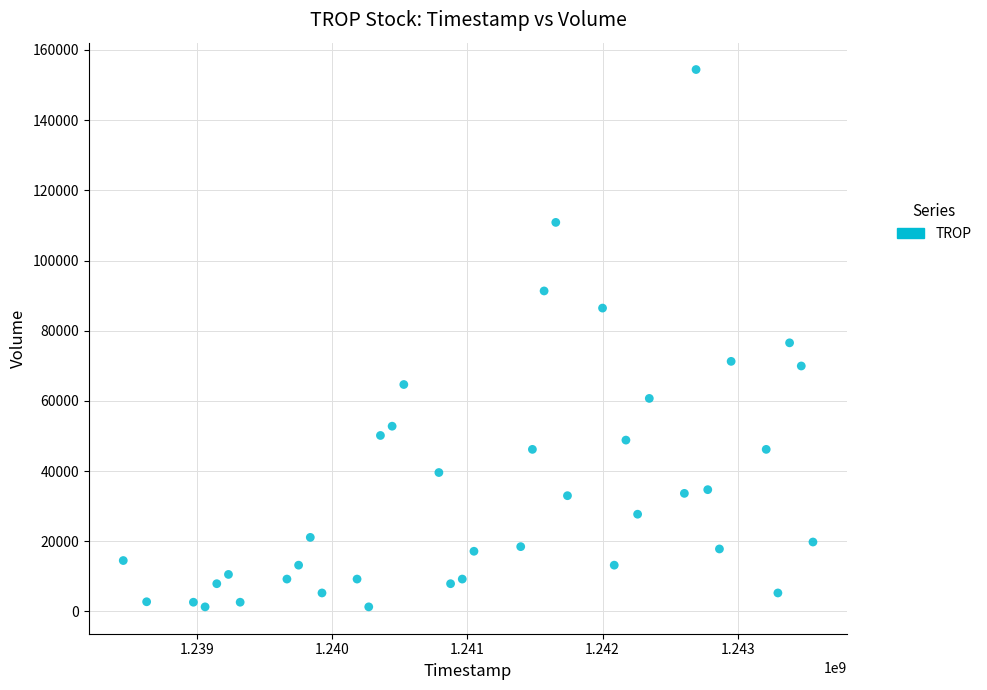

What is the range of X values (max minus min)?

5097600